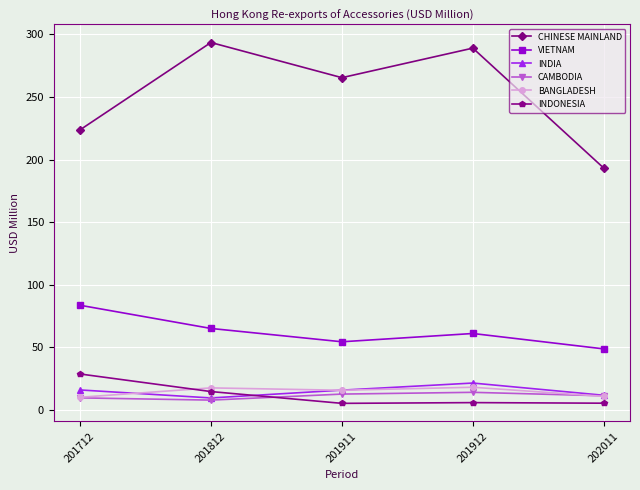

What value does the CHINESE MAINLAND series have at 201812?

293.5